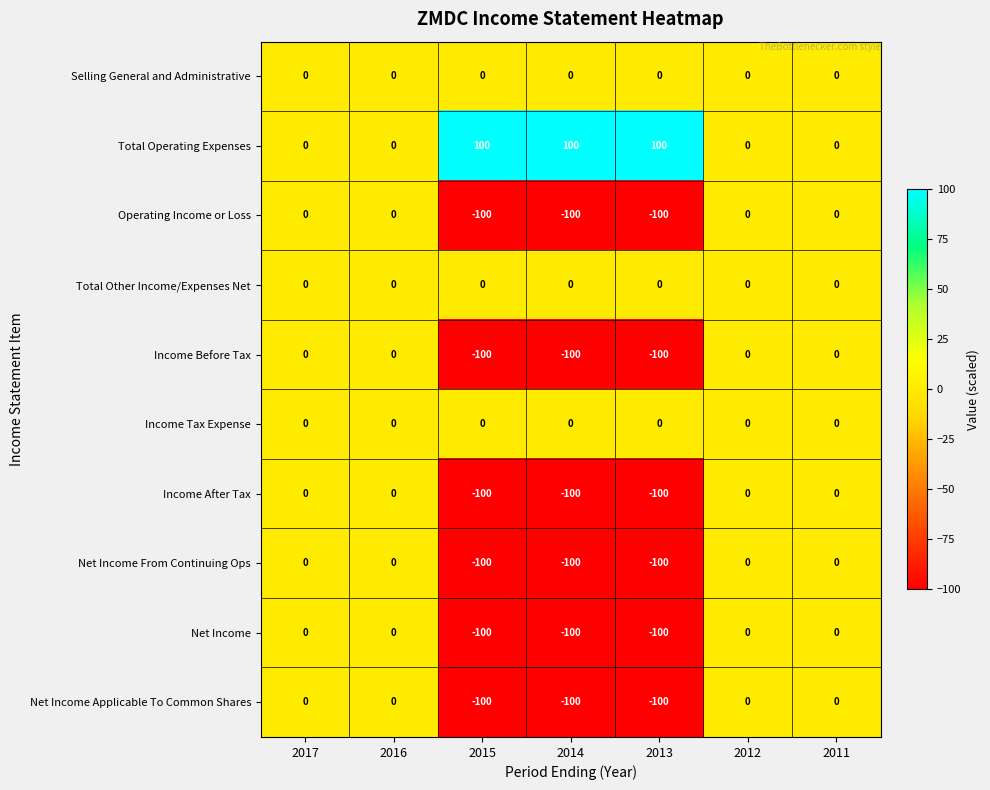

What is the total value across all series at 2013?

-500